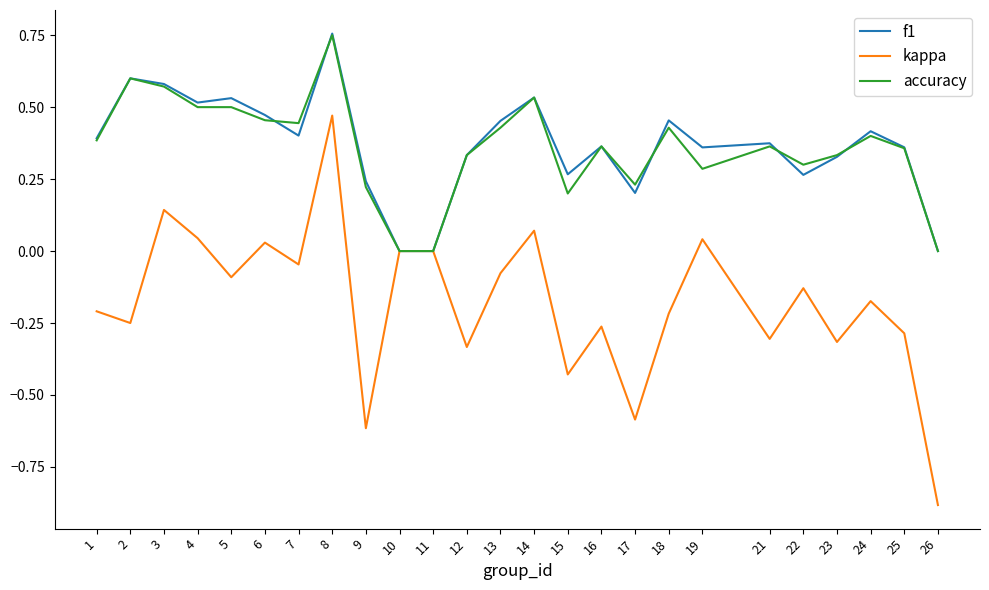

Which category has the lowest value in the kappa series?

26